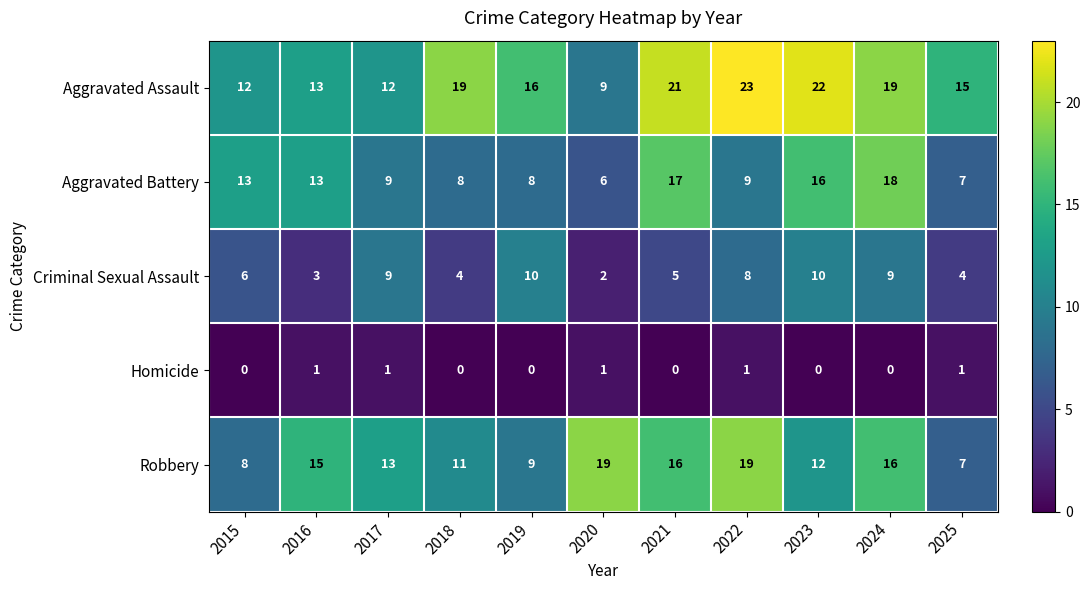

What is the average value of the Robbery series?

13